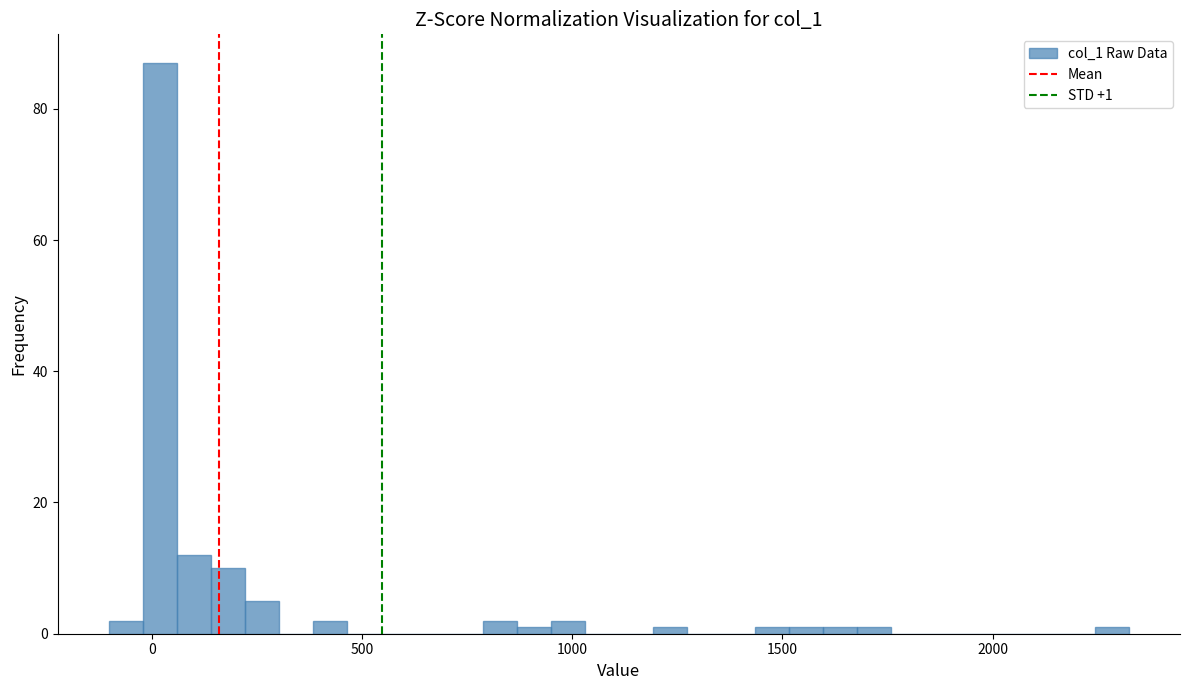

Read against the x-axis, roughly where is the centre of the tallest bar?

0